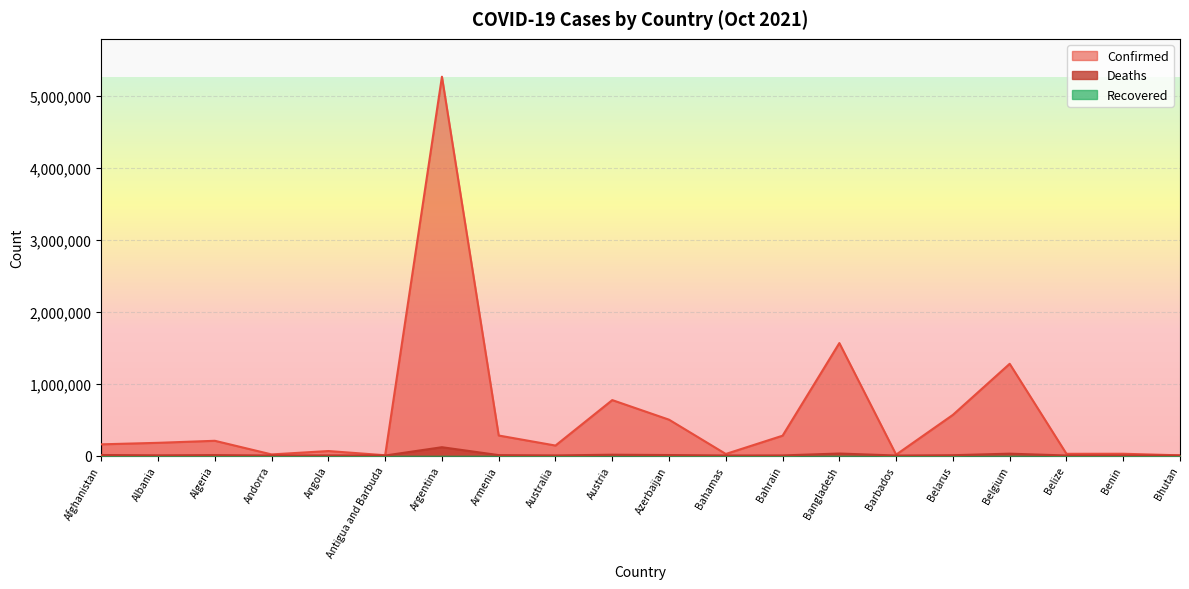

At how many categories does at least one series exceed 4276185?

1